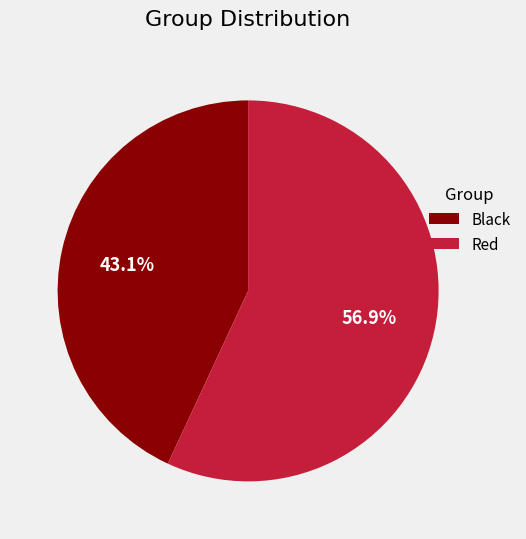

To the nearest percent, what is the difference between the Black and Red slice percentages?

14%